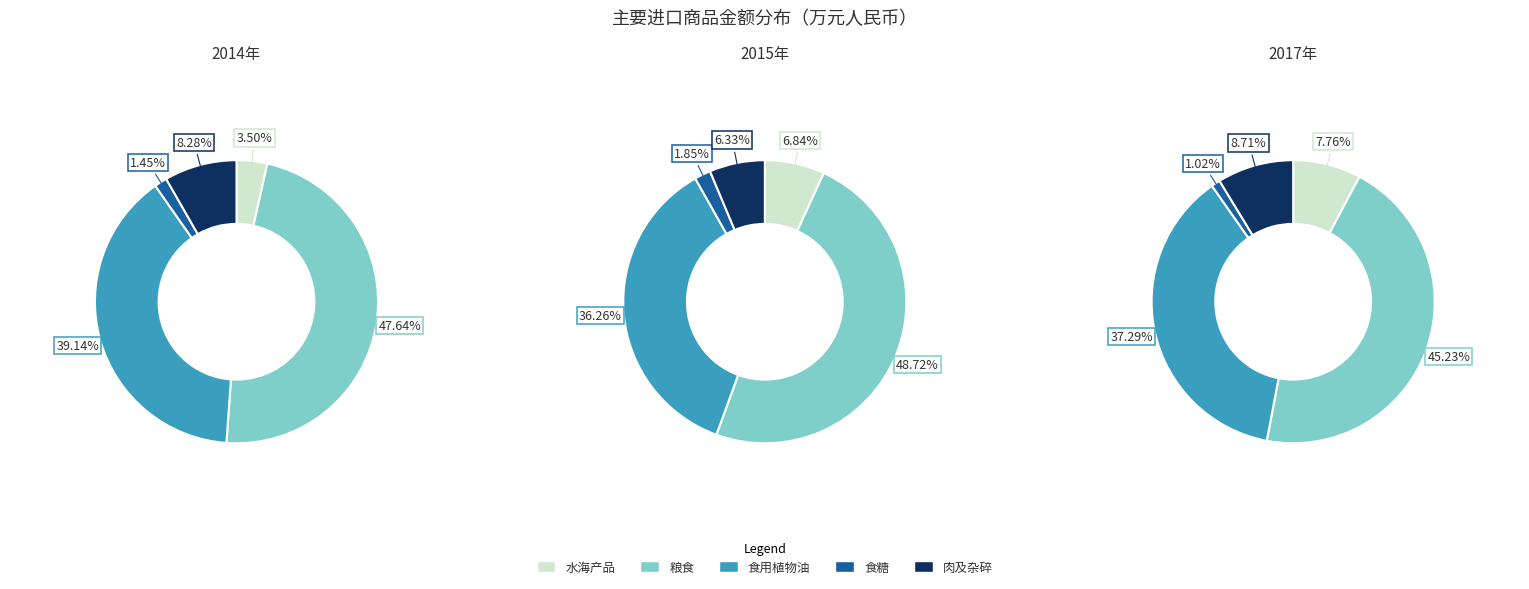

Is it true that 食用植物油 is 37% of the pie?

True